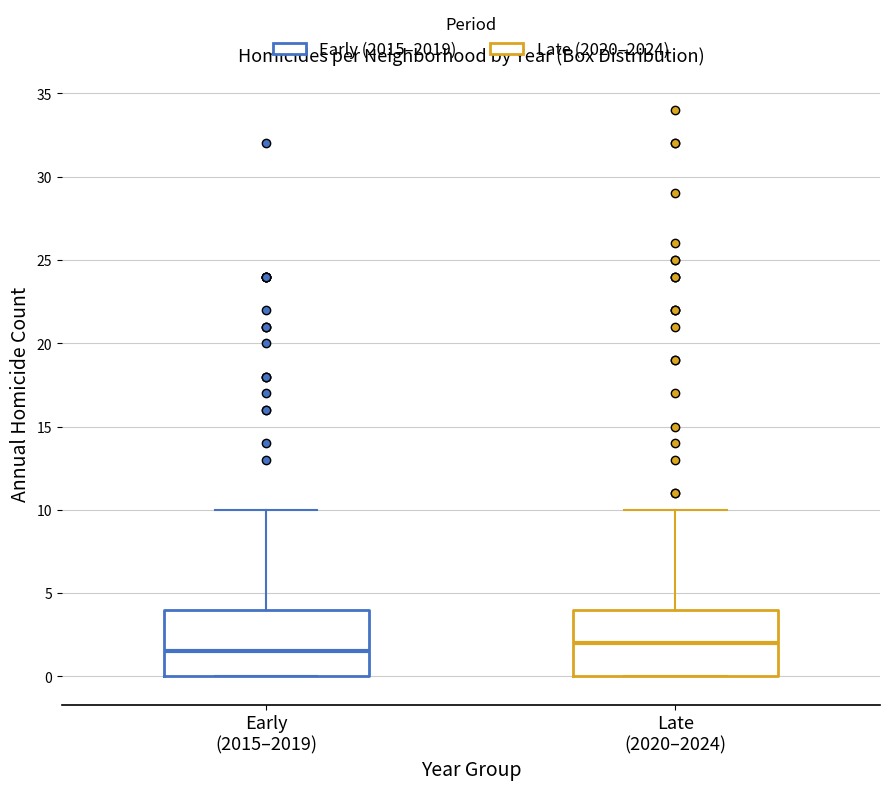

Where is the upper edge of the box for Late (2020–2024) on the y-axis? The values are not printed on the chart, so give them approximately, as read against the axis.

4.0